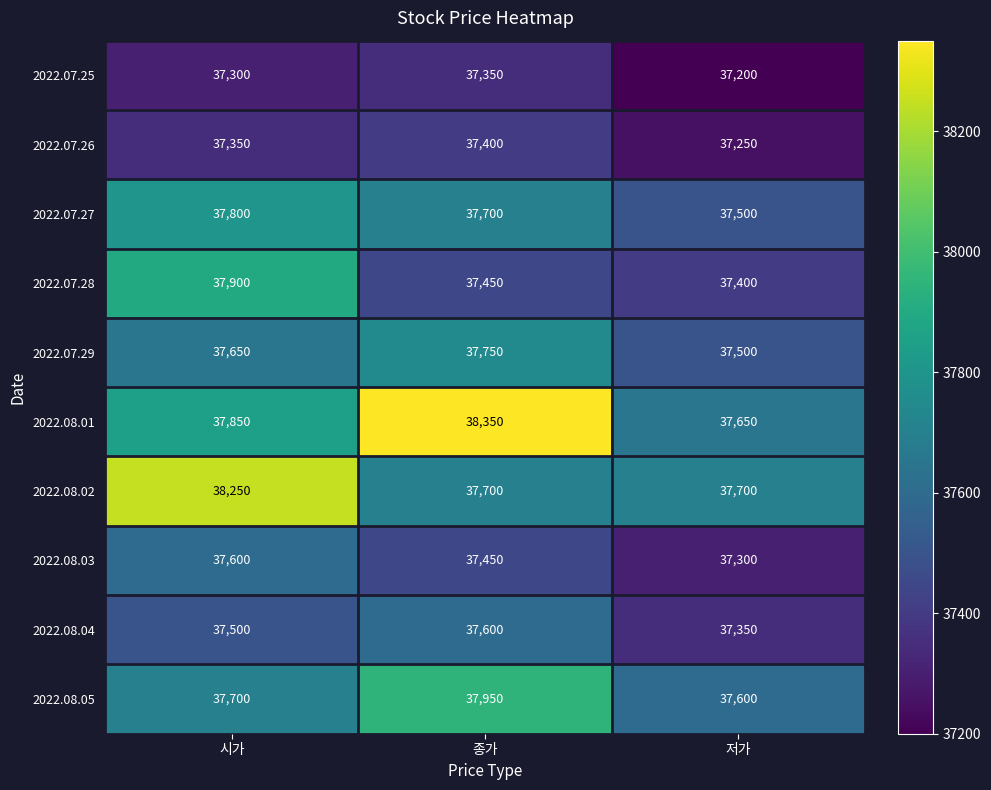

How many values in the 2022.07.25 series are below 37300?

1